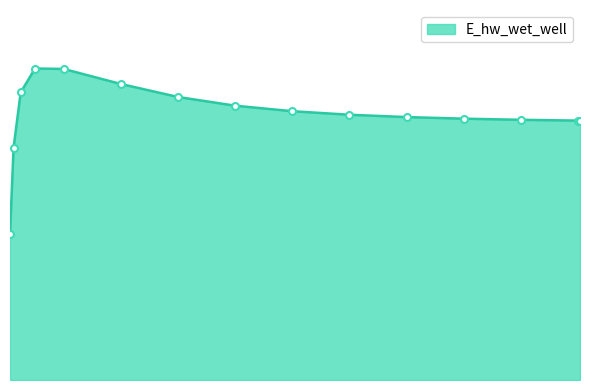

Which label corresponds to the largest value in the chart?

0.46875